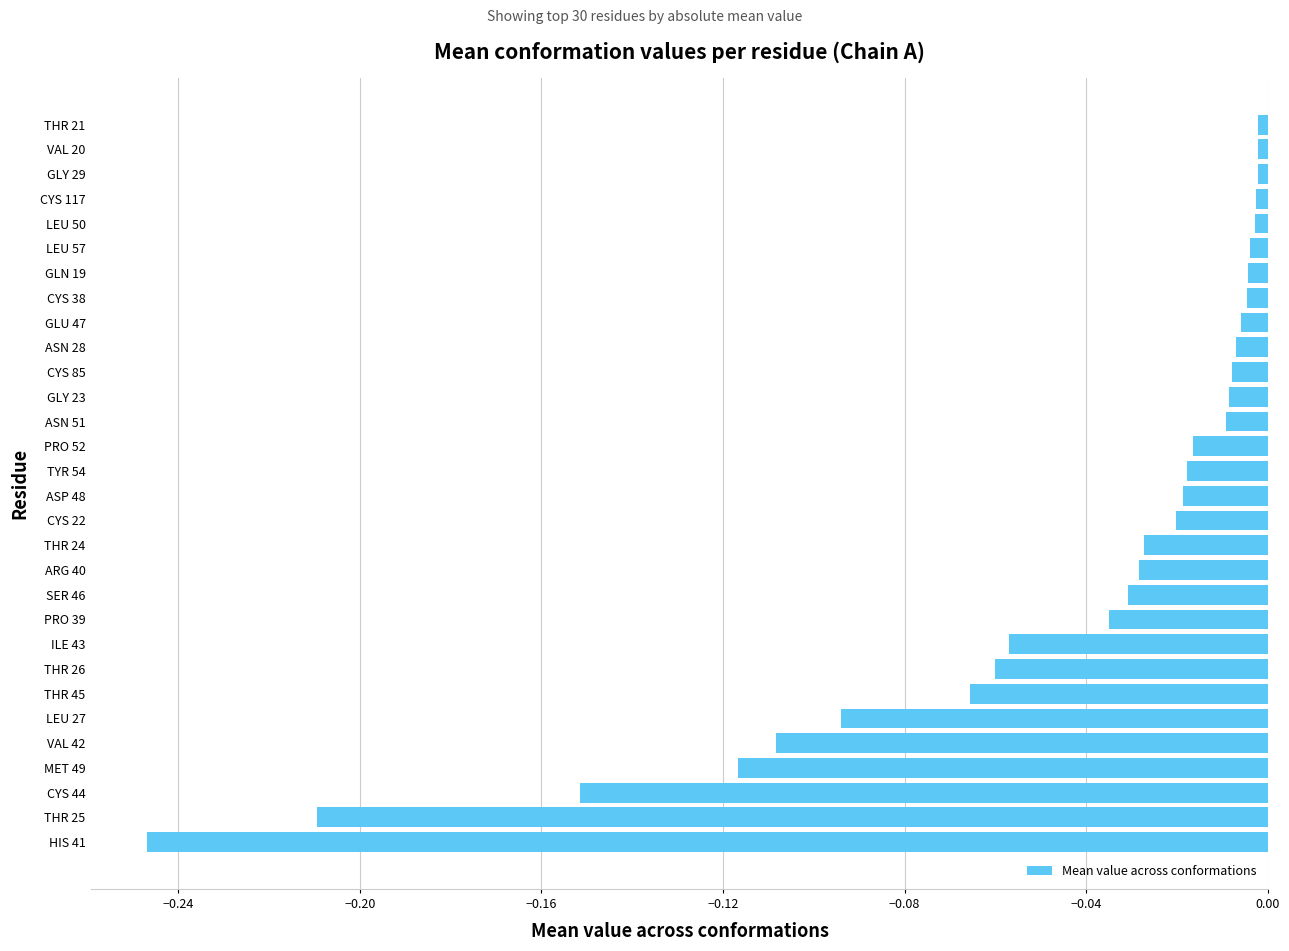

The chart shows a value of -0.2 at MET 49. True or false?

False